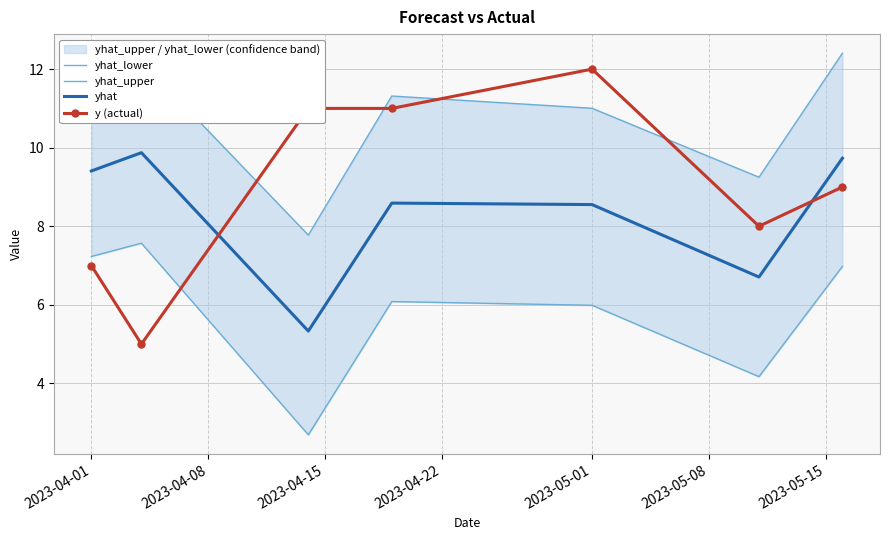

Rank the series at 2023-05-01 from lowest to highest value.

yhat_lower, yhat, yhat_upper, y (actual)